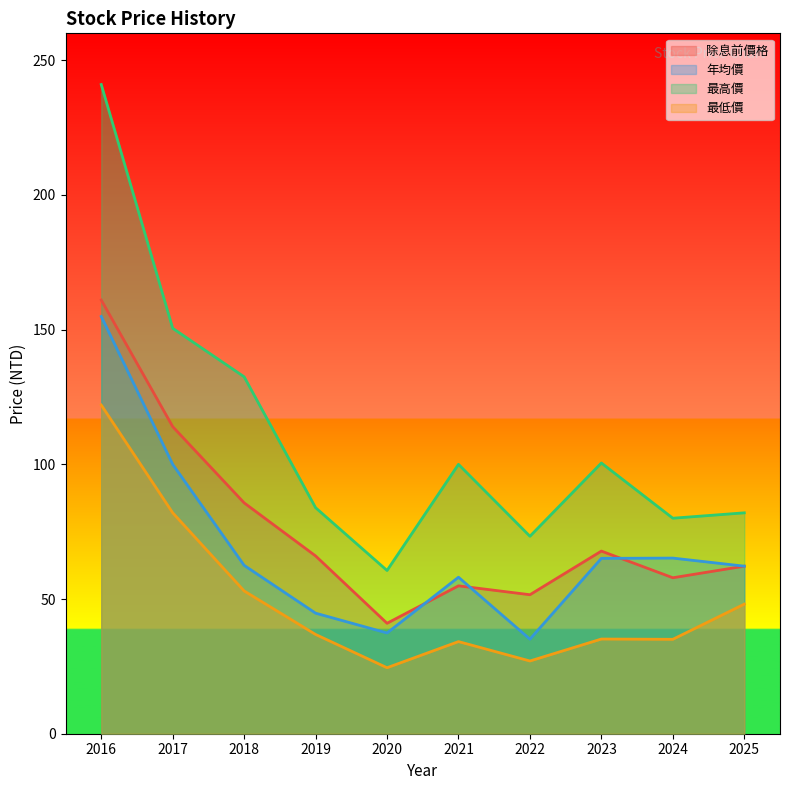

Where does the 最高價 series first go above 100?

2016